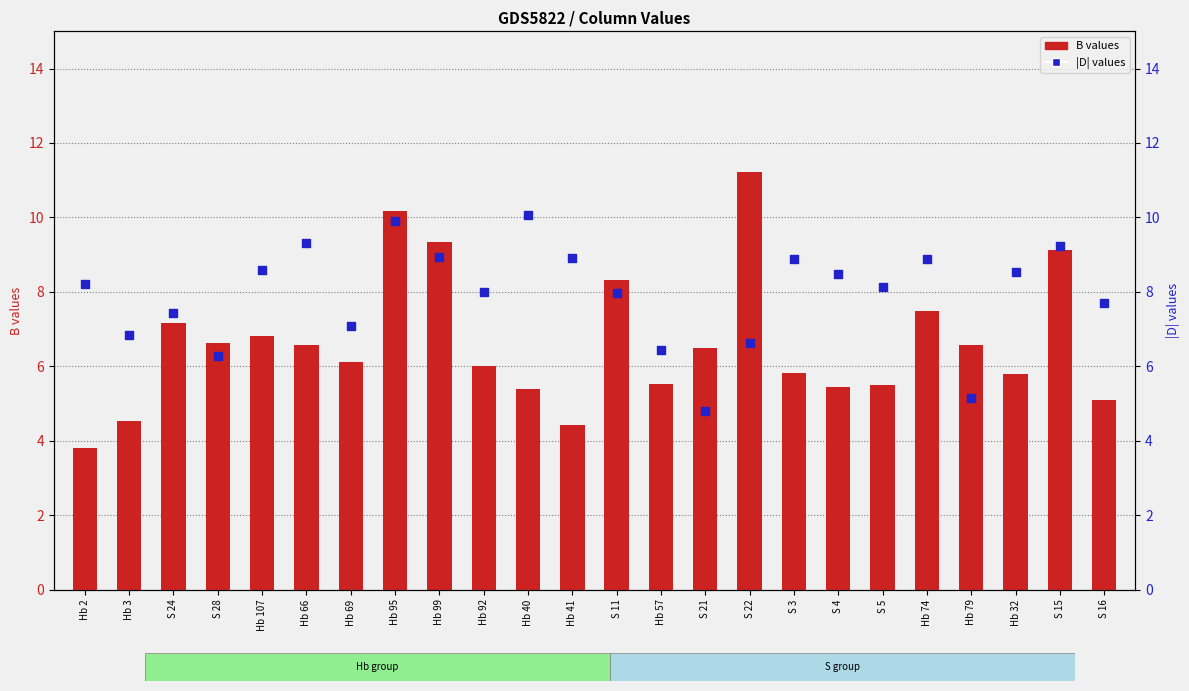

At which category is the sum across all series the highest?

Hb 95